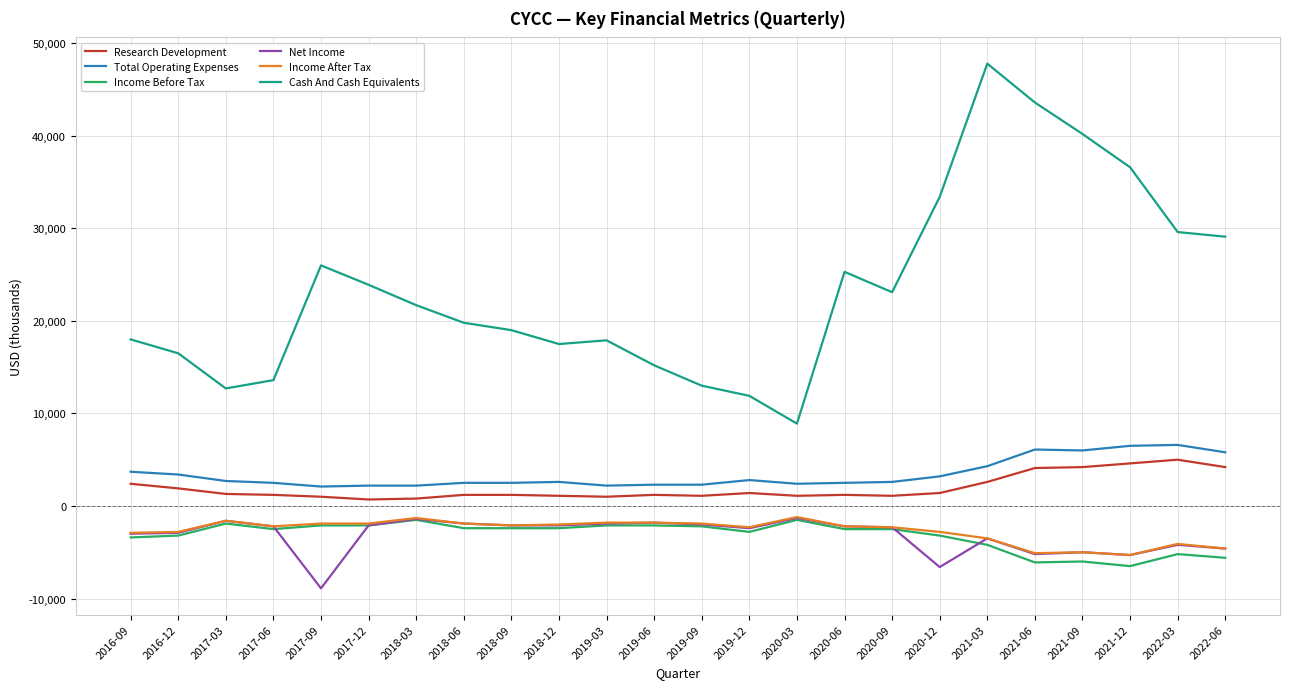

True or false: Income Before Tax and Total Operating Expenses intersect in this chart.

False